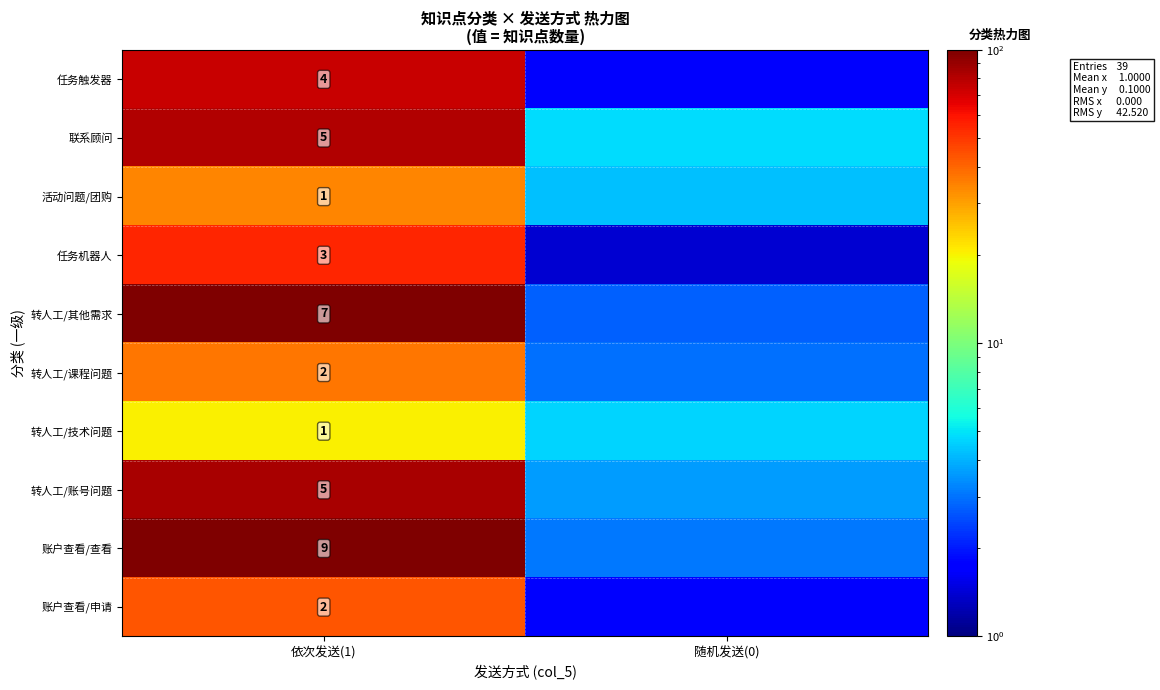

Between 依次发送(1) and 随机发送(0), which is larger?

依次发送(1)